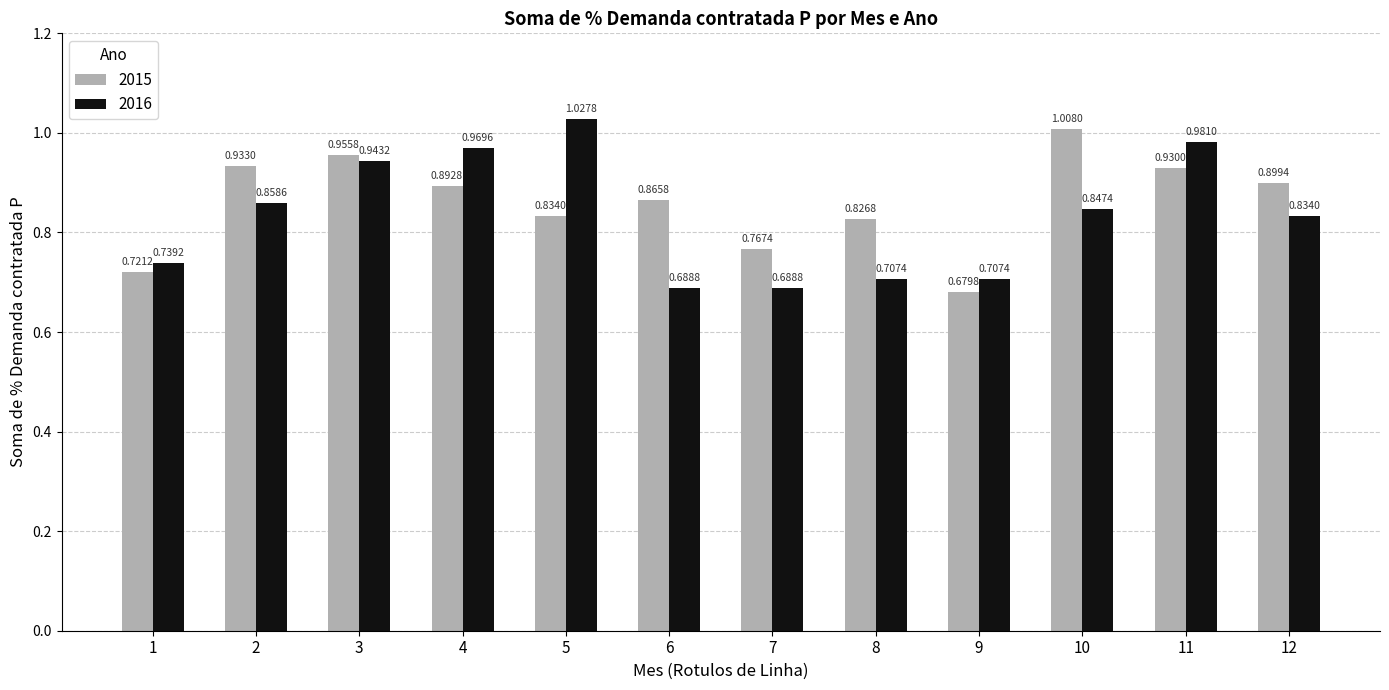

How many data points does each series have?

12